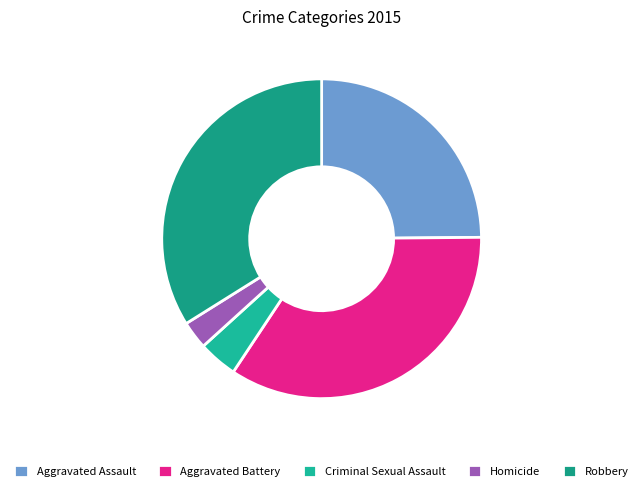

To the nearest percent, what is the average slice percentage?

20%